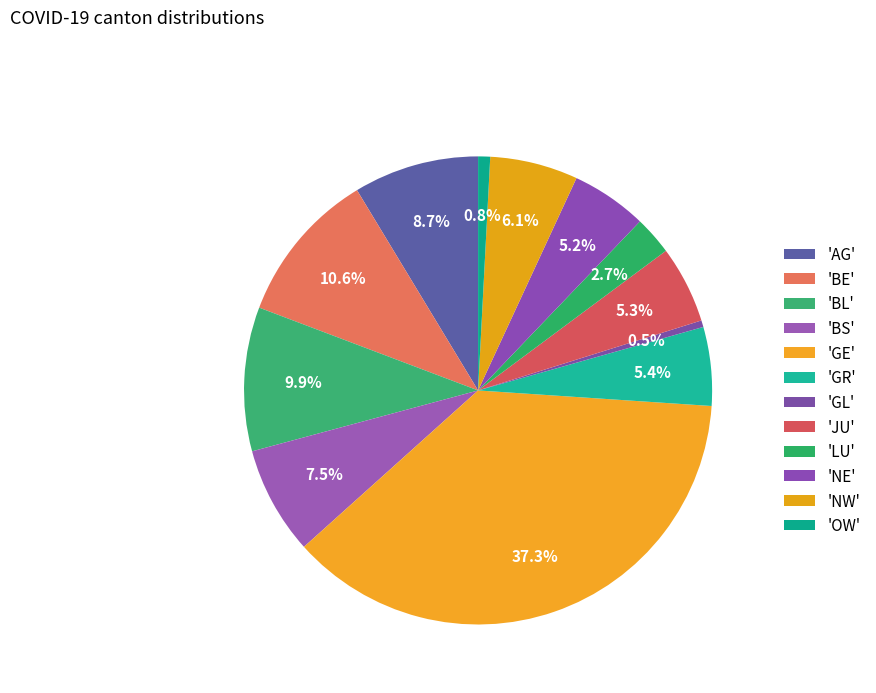

How many segments does this pie chart have?

12